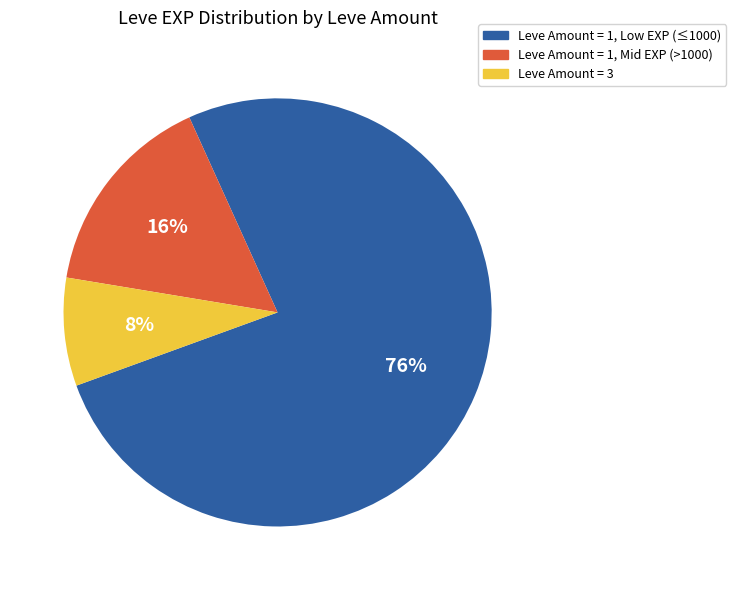

Is there a majority slice in this chart?

Yes